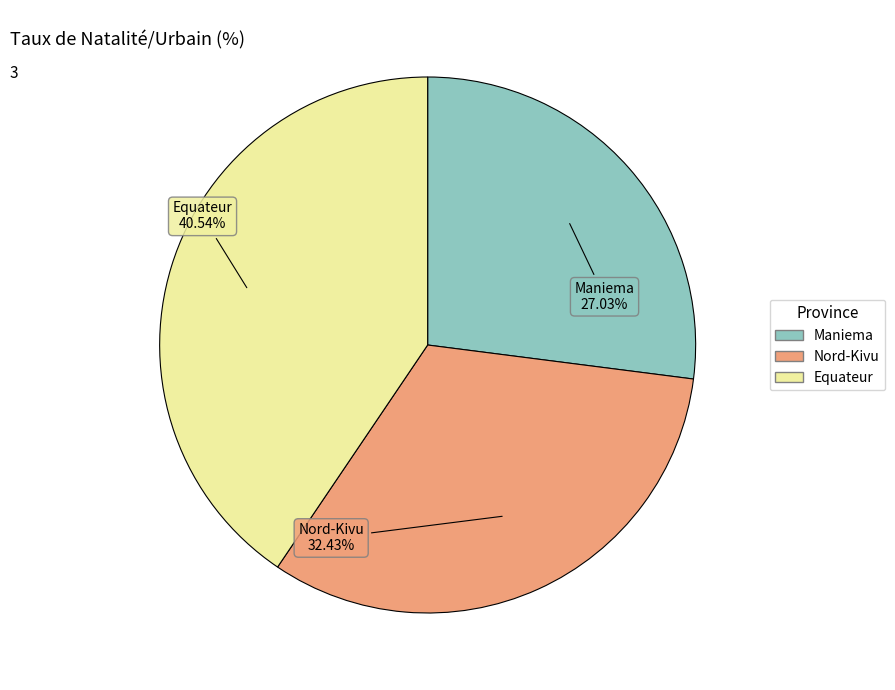

To the nearest percent, what percentage of the pie is Maniema?

27%